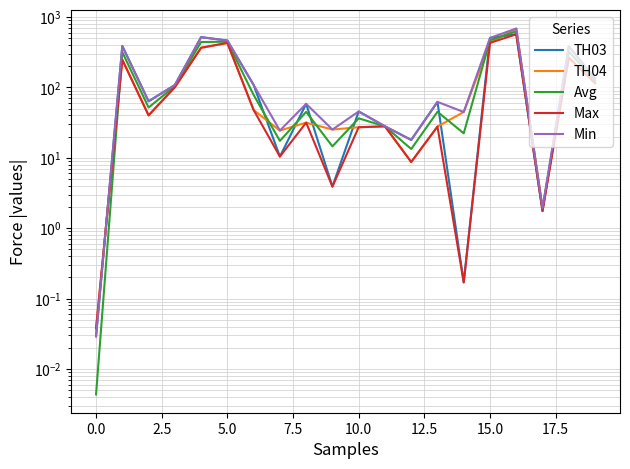

What is the difference between the maximum and minimum values in the Max series?

568.0